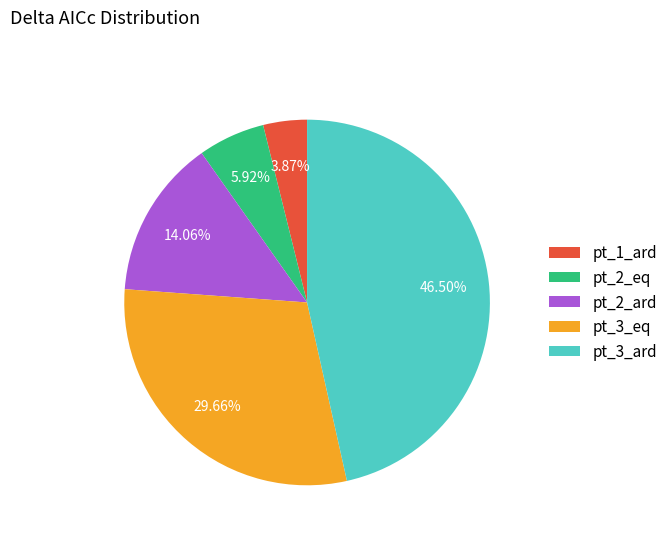

Is it true that pt_1_ard is 4% of the pie?

True